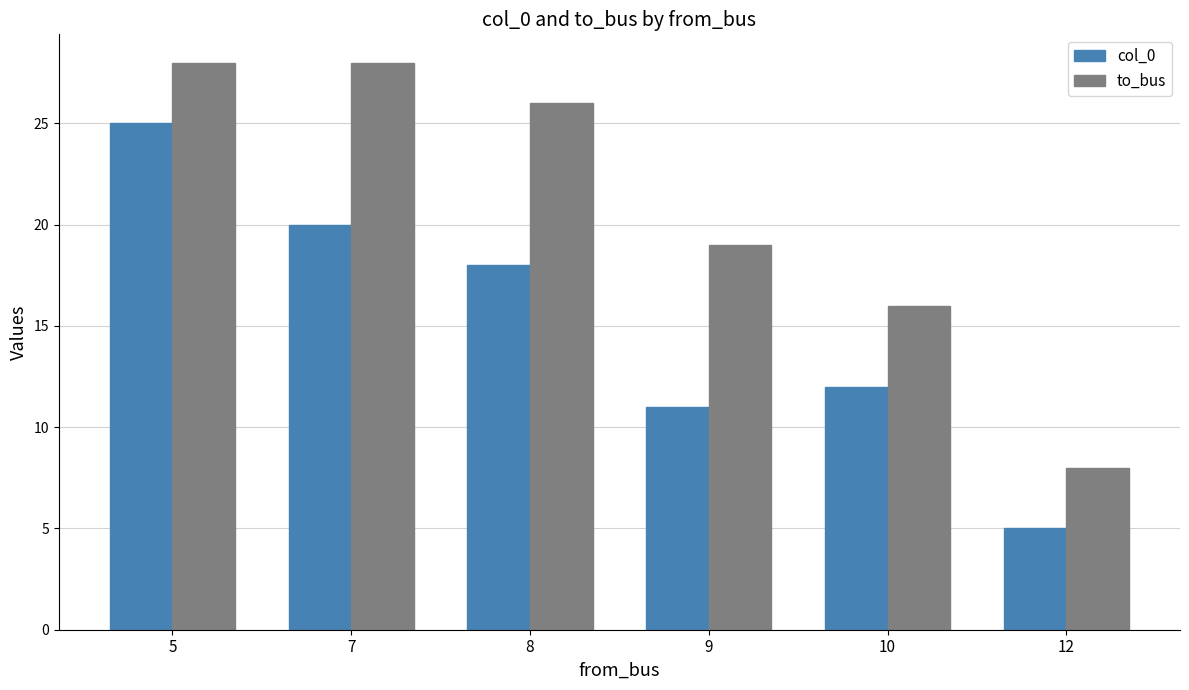

Count the to_bus values in the range 16 to 28.

5